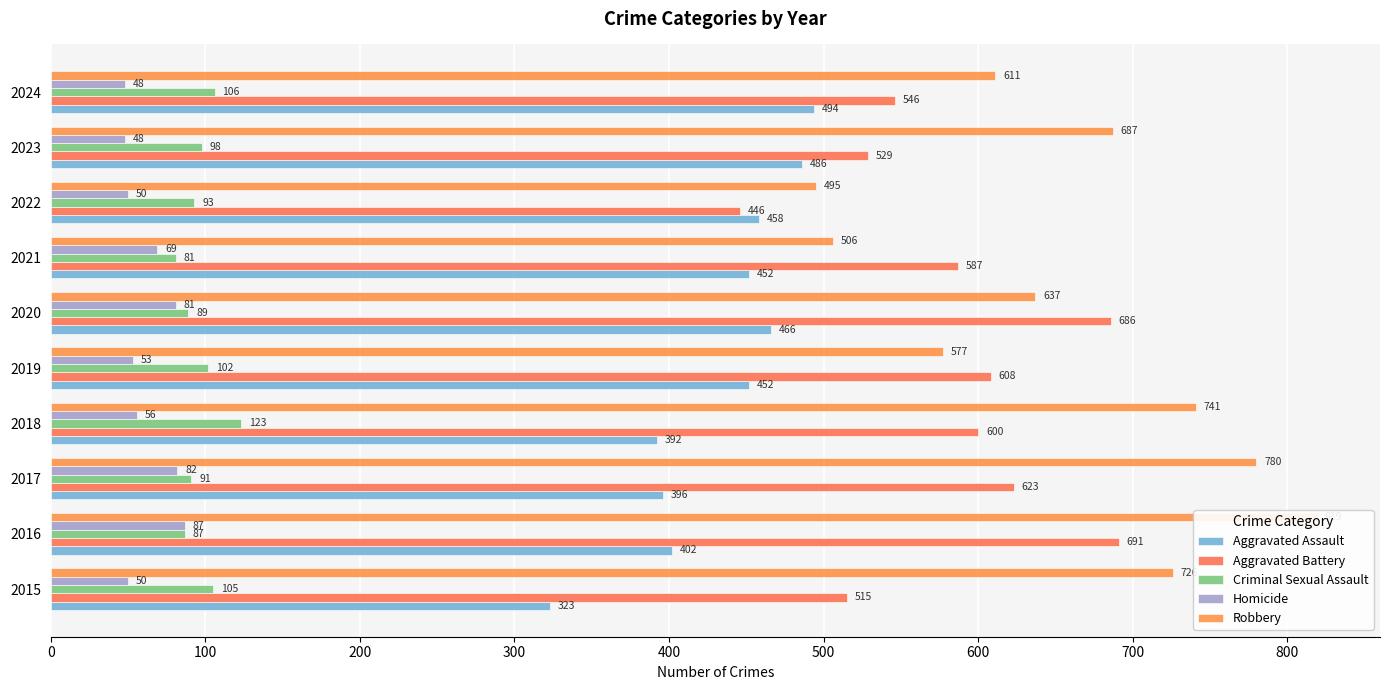

What are all the series names shown in the legend?

Aggravated Assault, Aggravated Battery, Criminal Sexual Assault, Homicide, Robbery